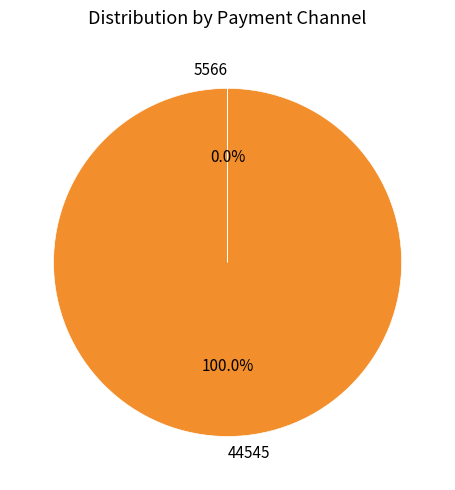

Is there any slice that represents more than half of the pie?

Yes